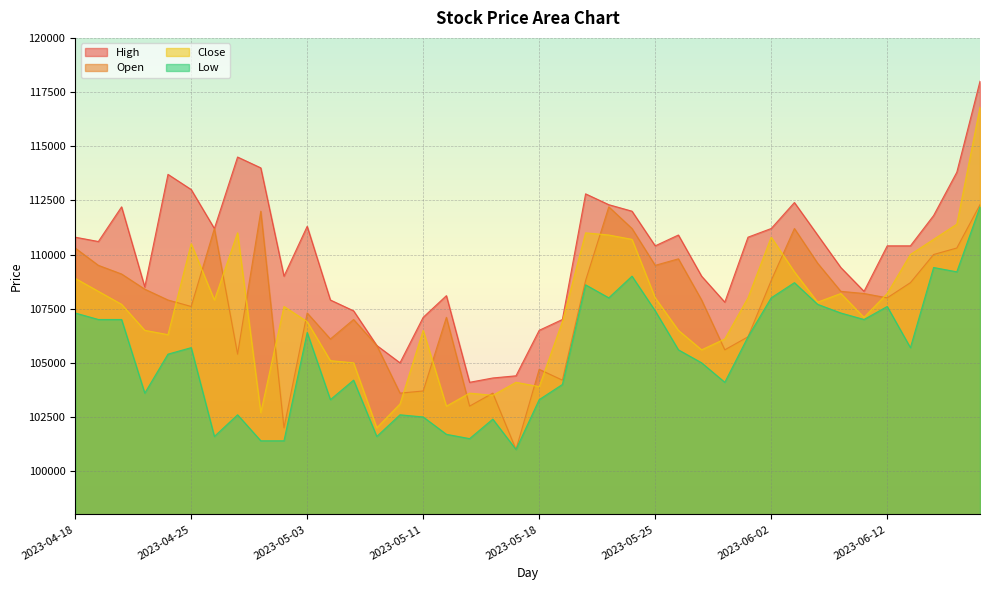

How many values in the Open series exceed 108200?

19